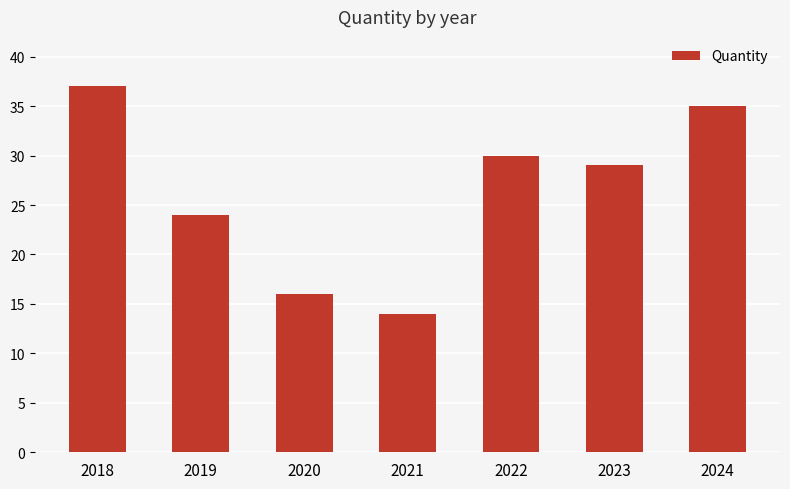

What is the approximate value at 2024, to the nearest 10?

40